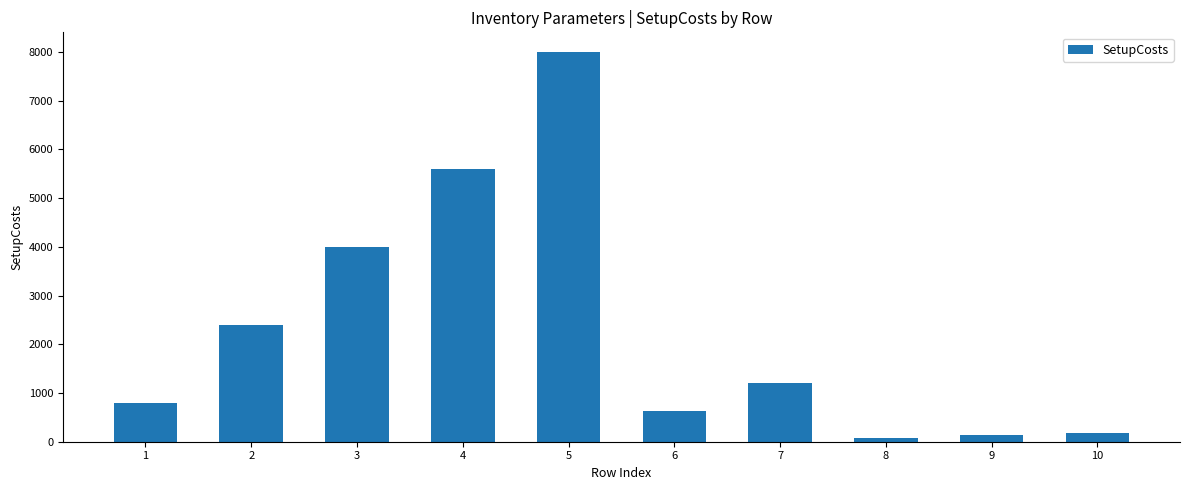

Does the chart contain stacked bars?

No